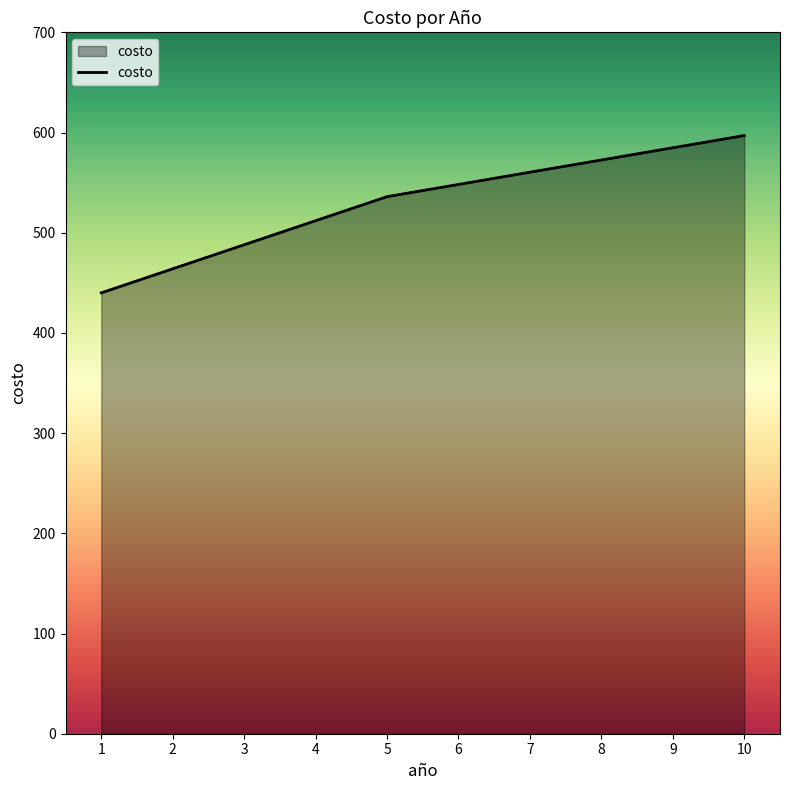

What is the sum of the values at 7 and 9?

1145.2